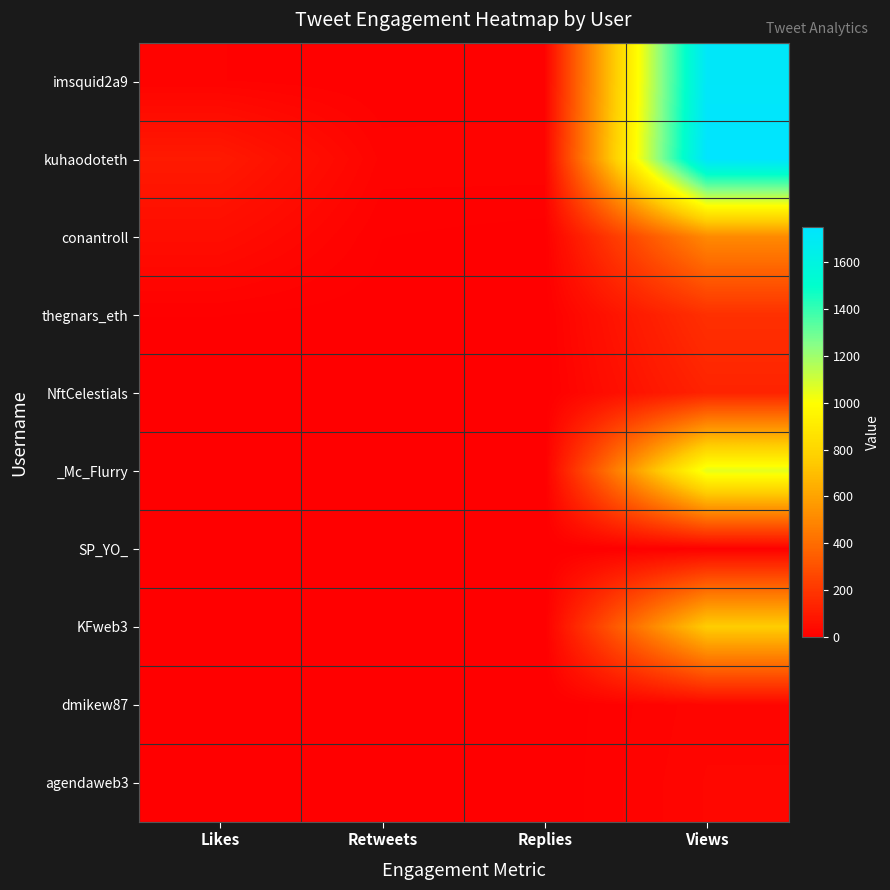

Reading left to right, list all the values displayed in this chart.

imsquid2a9: Likes=14	Retweets=7	Replies=8	Views=1719
kuhaodoteth: Likes=97	Retweets=18	Replies=19	Views=1748
conantroll: Likes=51	Retweets=7	Replies=3	Views=507
thegnars_eth: Likes=7	Retweets=2	Replies=1	Views=179
NftCelestials: Likes=2	Retweets=1	Replies=0	Views=132
_Mc_Flurry: Likes=0	Retweets=0	Replies=0	Views=1054
SP_YO_: Likes=1	Retweets=0	Replies=1	Views=7
KFweb3: Likes=6	Retweets=1	Replies=1	Views=757
dmikew87: Likes=0	Retweets=0	Replies=0	Views=25
agendaweb3: Likes=0	Retweets=0	Replies=0	Views=28